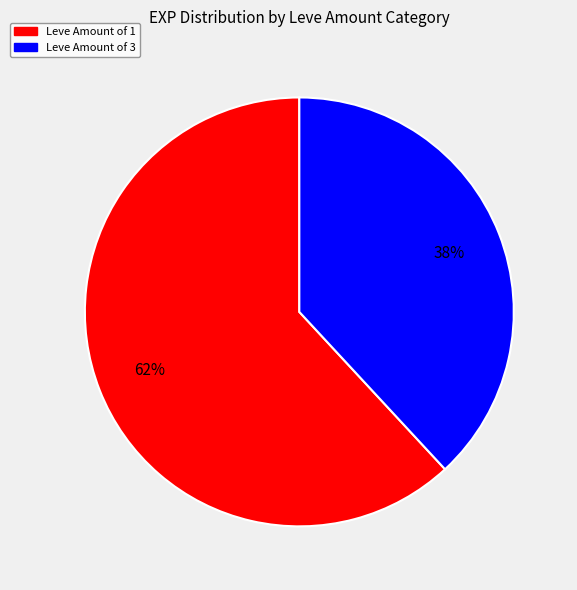

How many segments does this pie chart have?

2